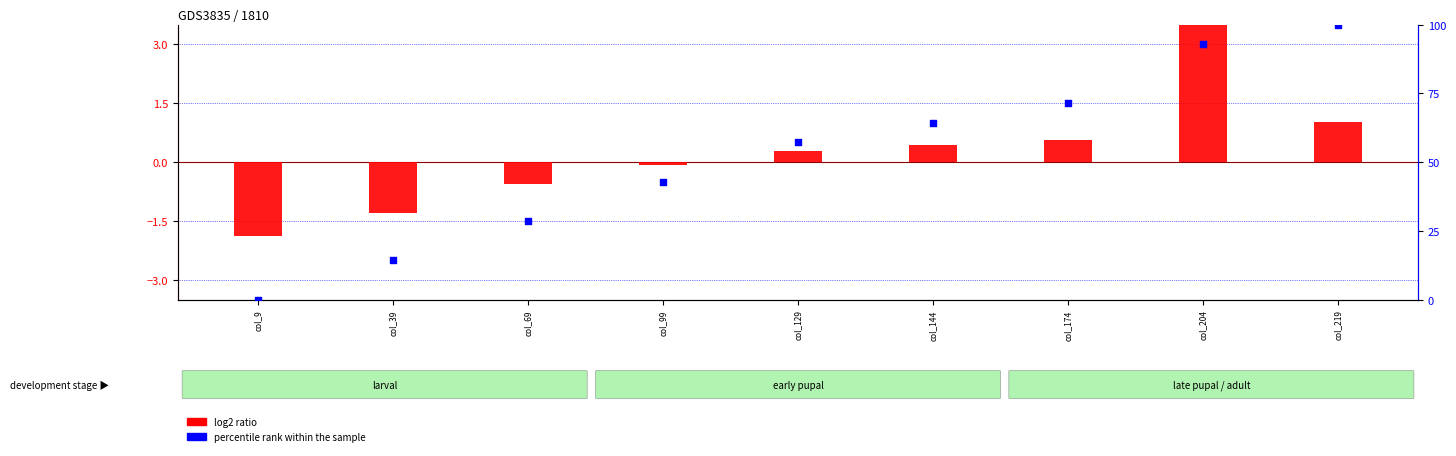

What are all the series names shown in the legend?

log2 ratio, percentile rank within the sample